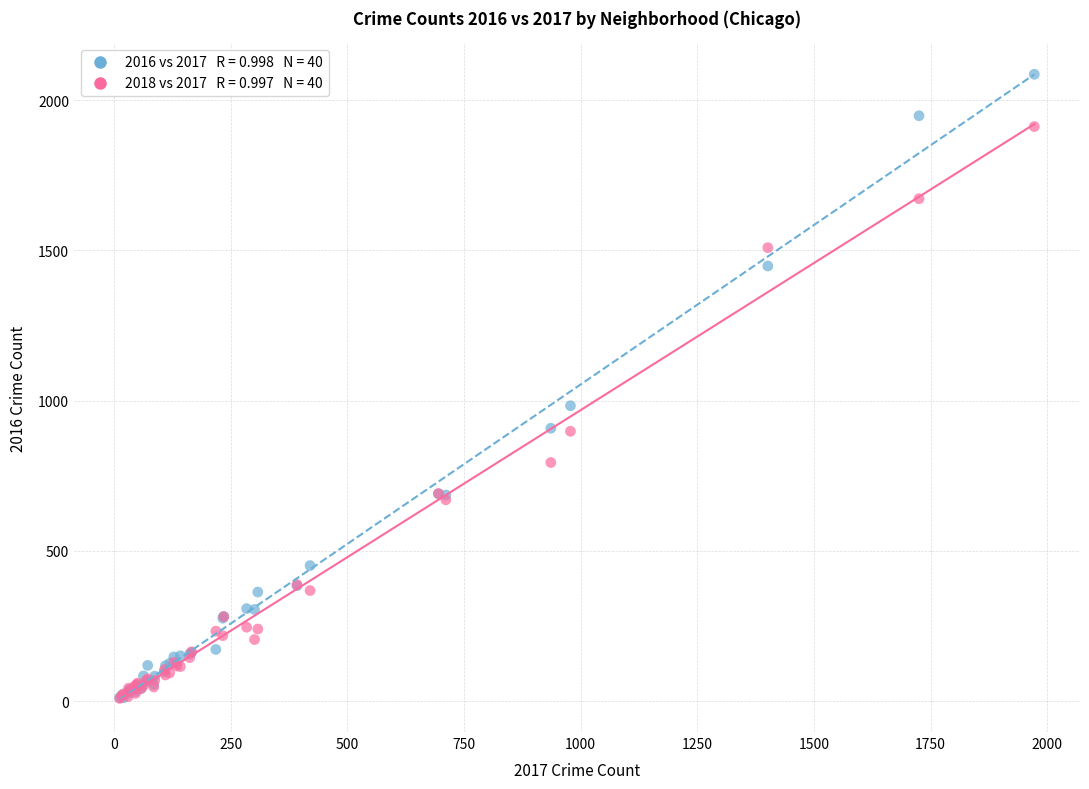

Across all series, what Y value is closest to 1047?

983